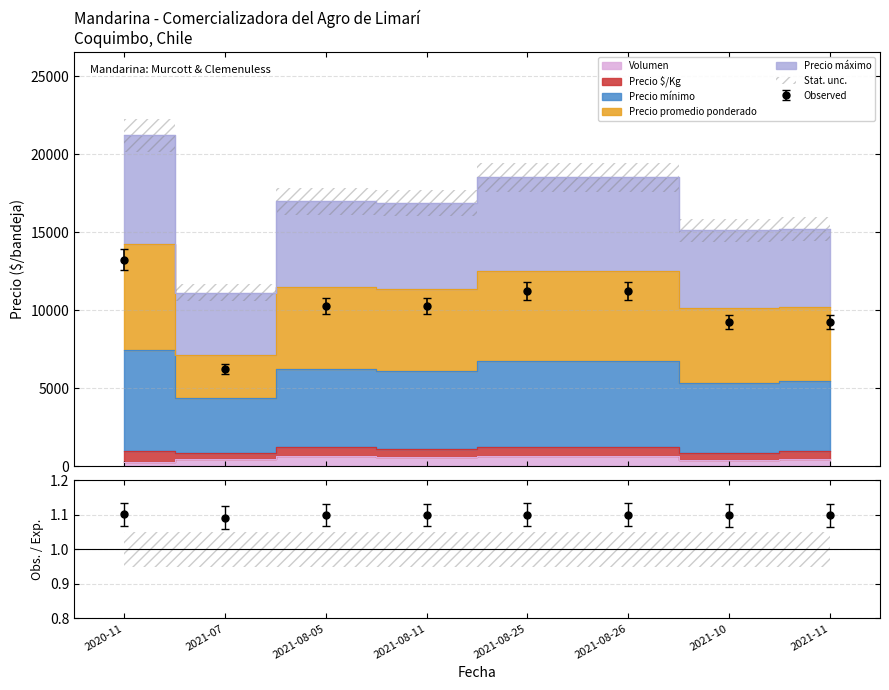

Is it true that Precio $/Kg equals 10687.5 at 2021-08-26?

True